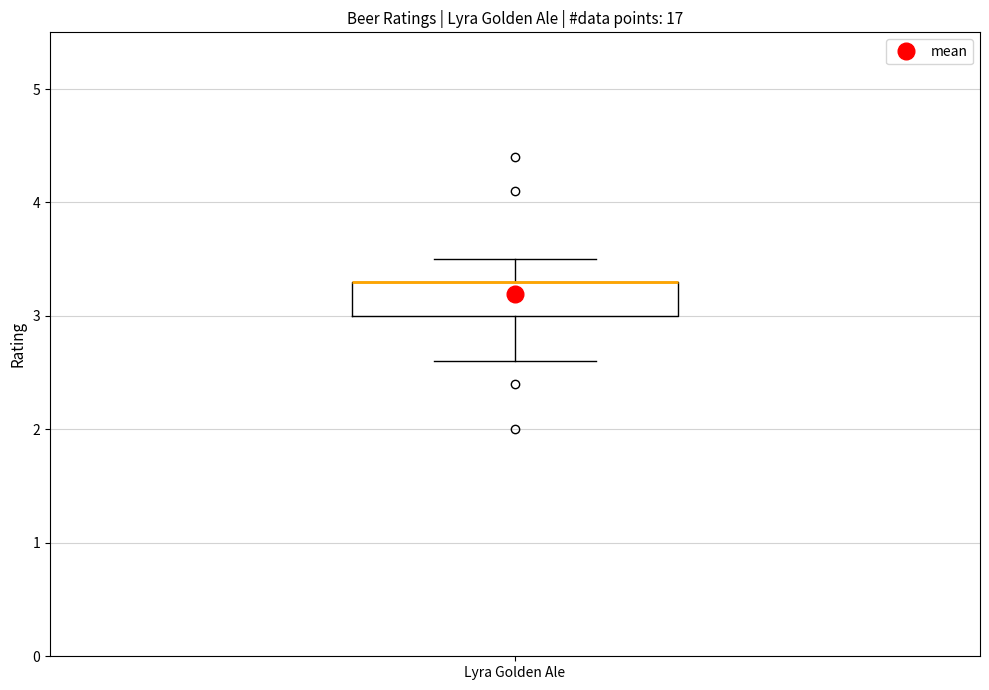

Where does the lower whisker of the box for Lyra Golden Ale end on the y-axis? The values are not printed on the chart, so give them approximately, as read against the axis.

2.6